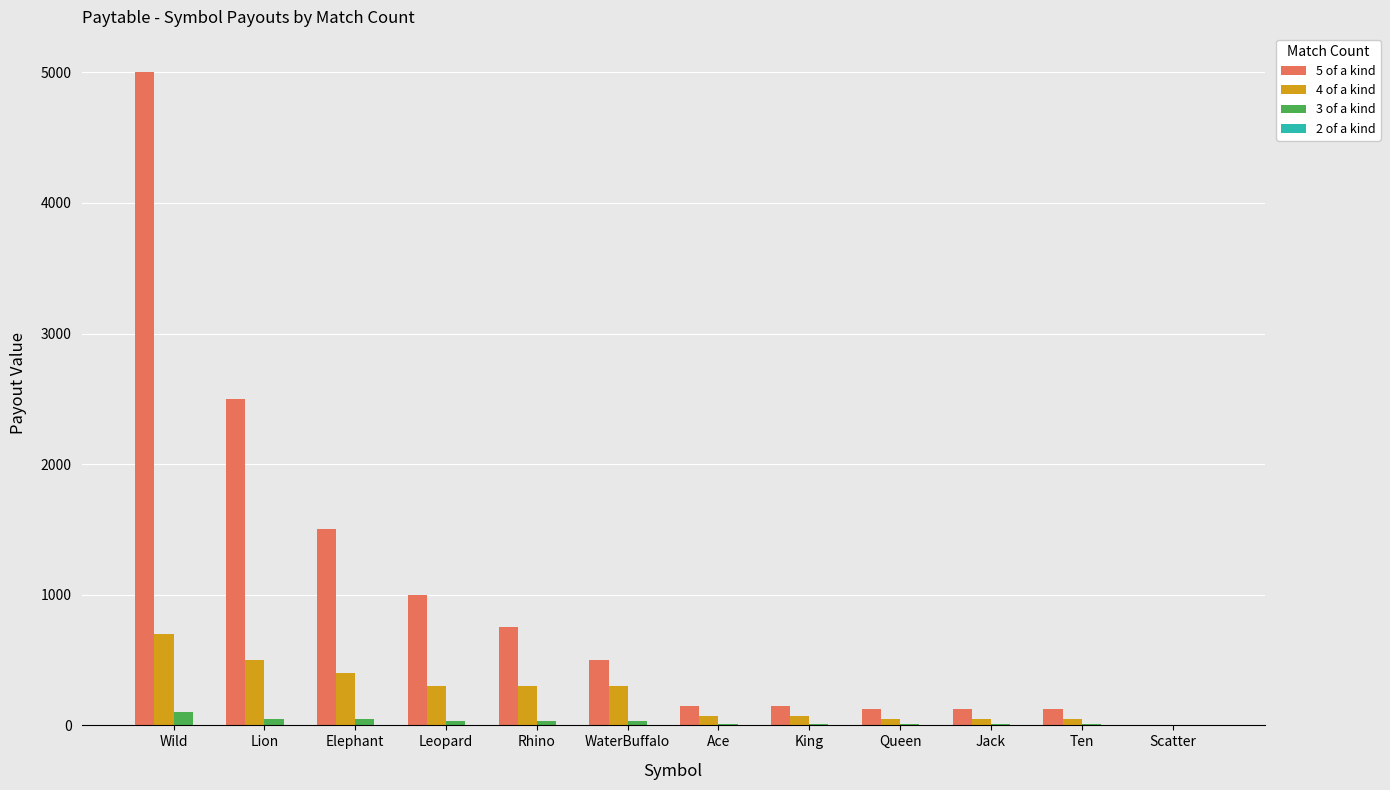

Is it true that 4 of a kind equals 223 at Lion?

False